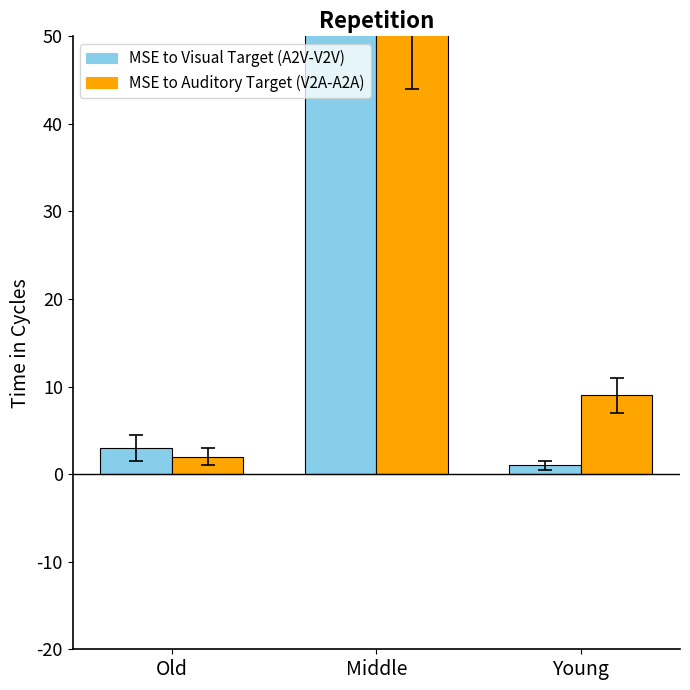

Which series has the largest total across all categories?

NUMBER OF POSSIBILITIES